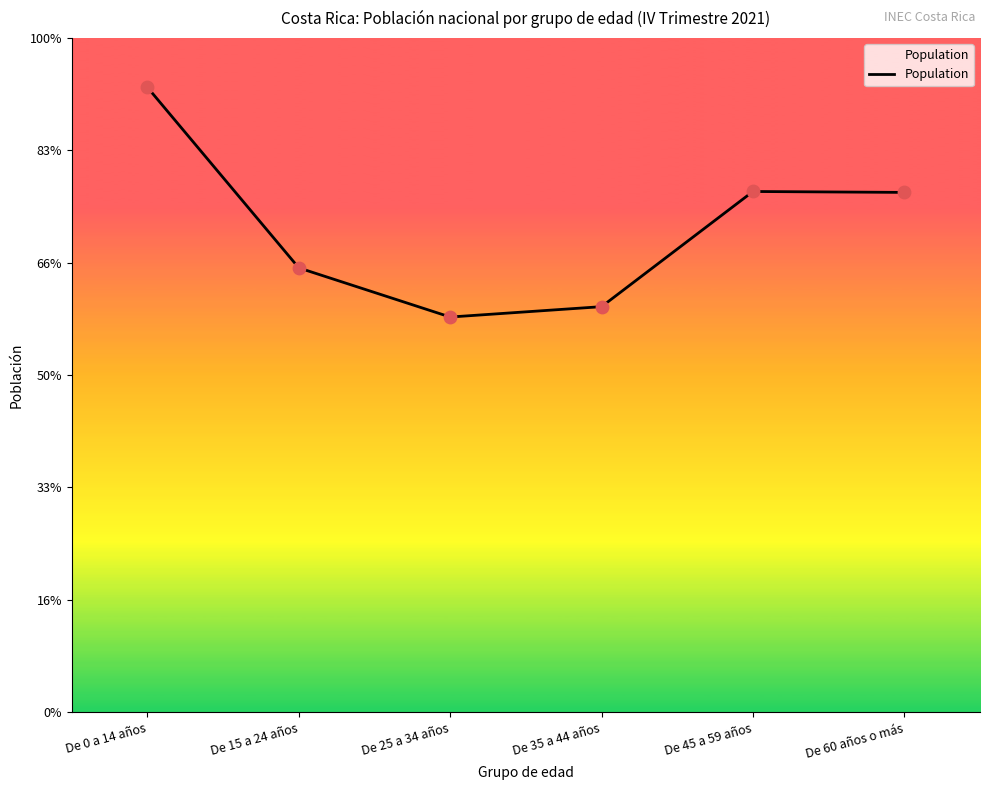

Which has a higher value, De 15 a 24 años or De 35 a 44 años?

De 15 a 24 años